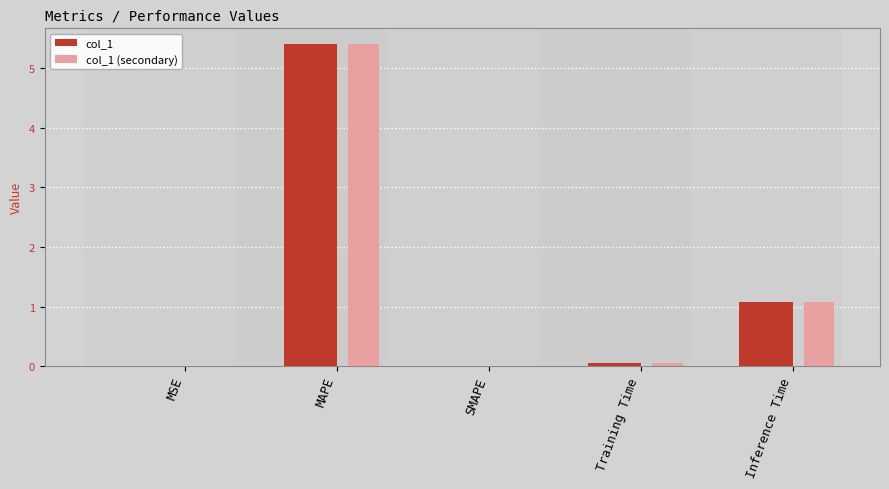

Is the value of col_1 at MAPE greater than the value of col_1 (secondary) at MSE?

Yes